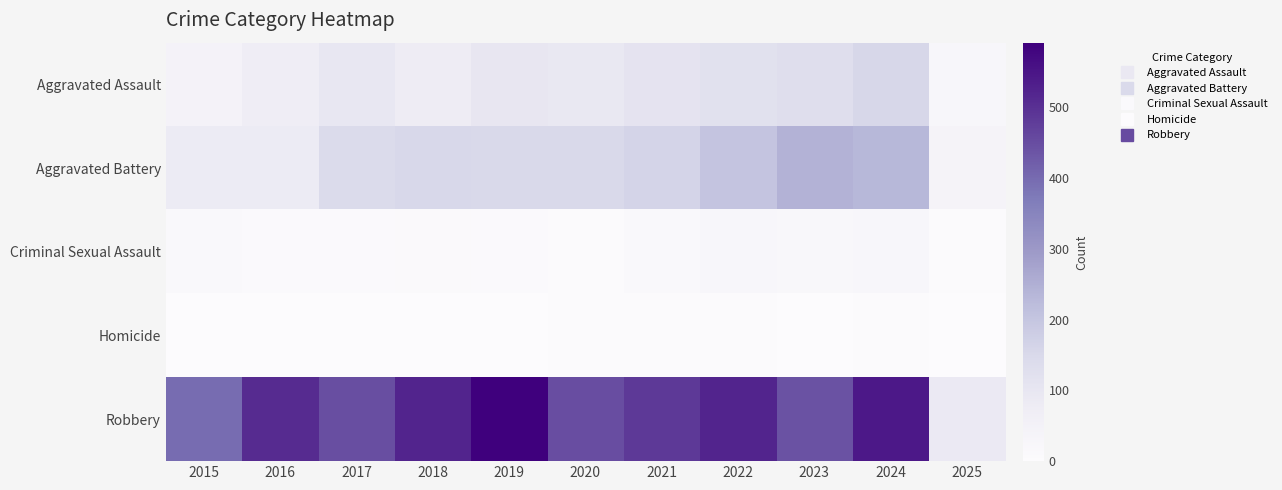

Between 2024 and 2025, which series saw the biggest shift?

Robbery